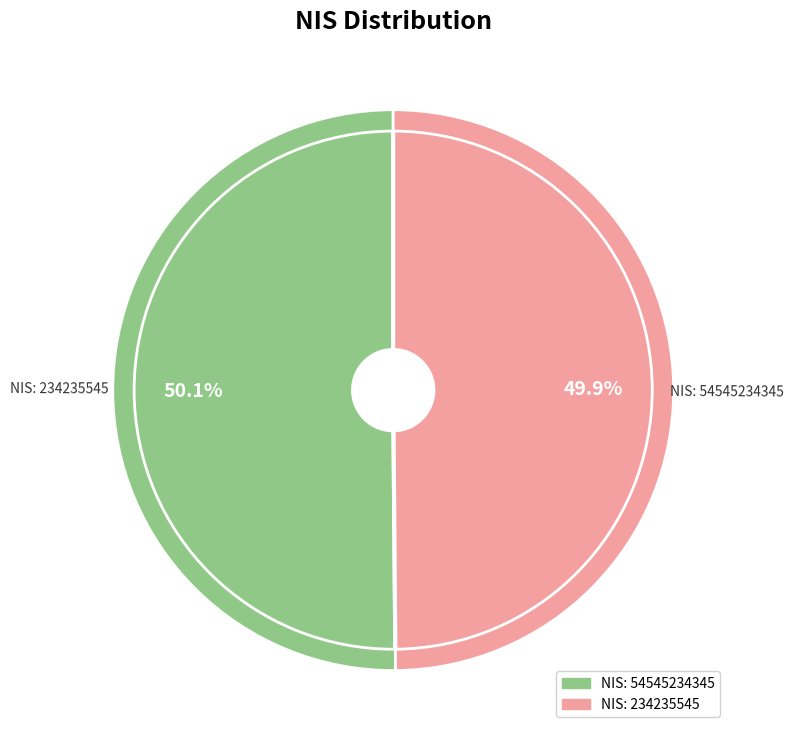

Which category accounts for the majority?

54545234345